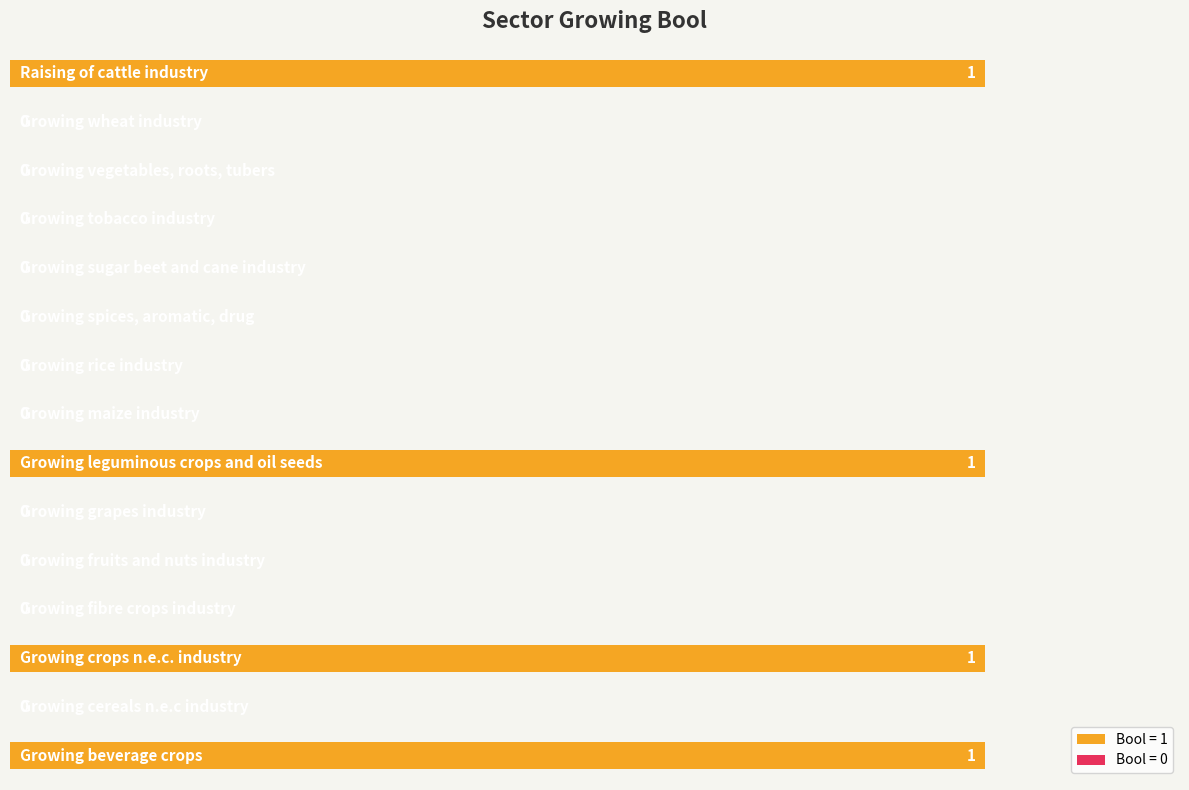

How many values are between 0 and 1?

15